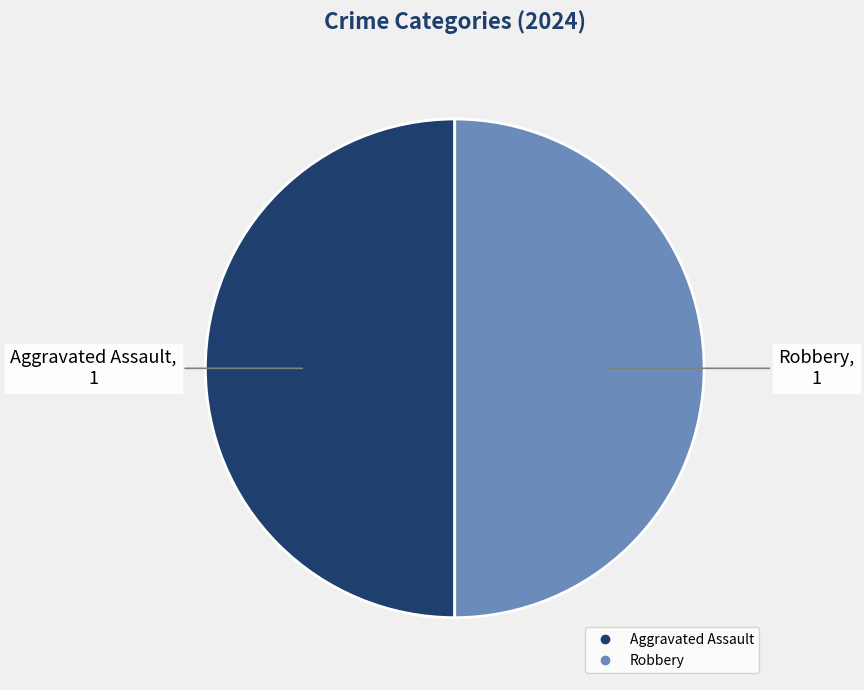

How many segments does this pie chart have?

2